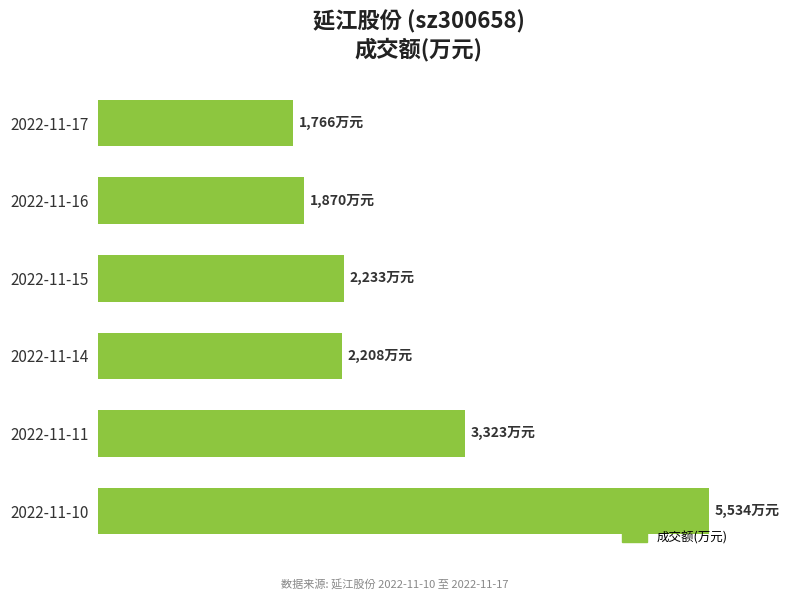

Does the chart contain any negative values?

No